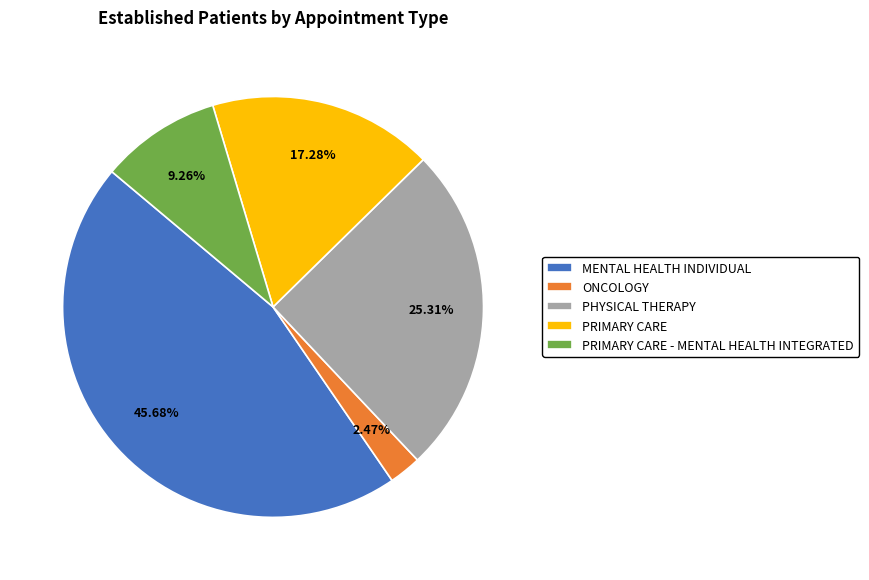

Which slice is the largest?

MENTAL HEALTH INDIVIDUAL